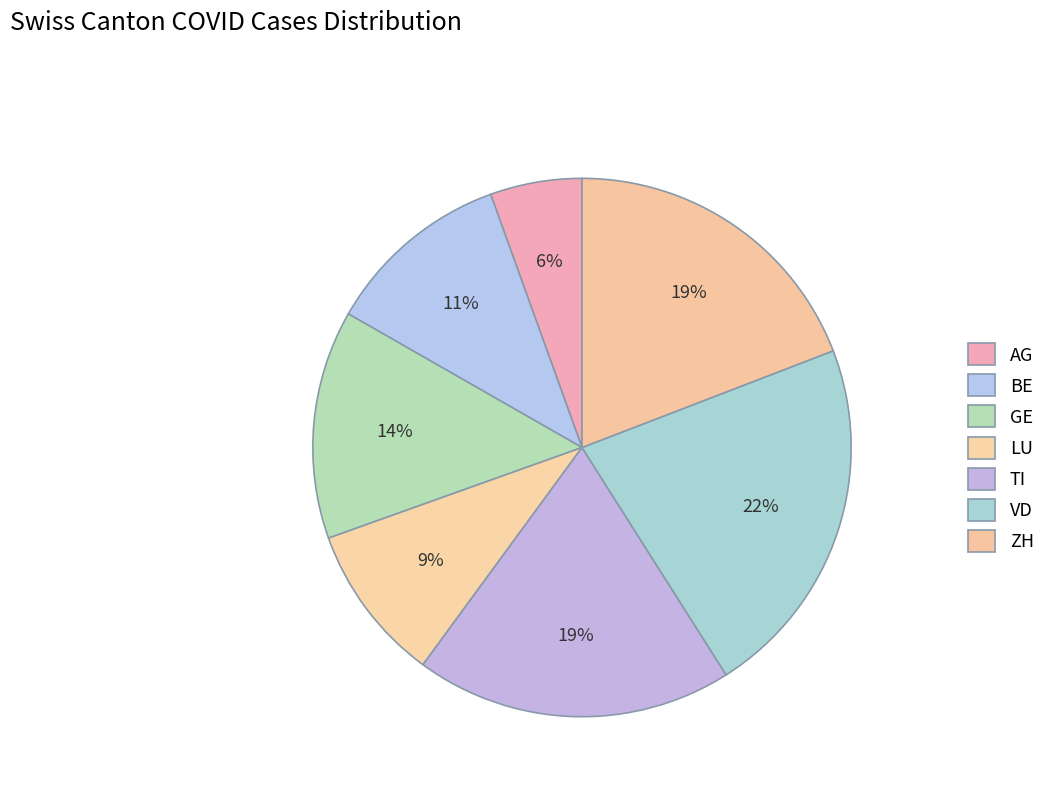

How many slices are in this pie chart?

7